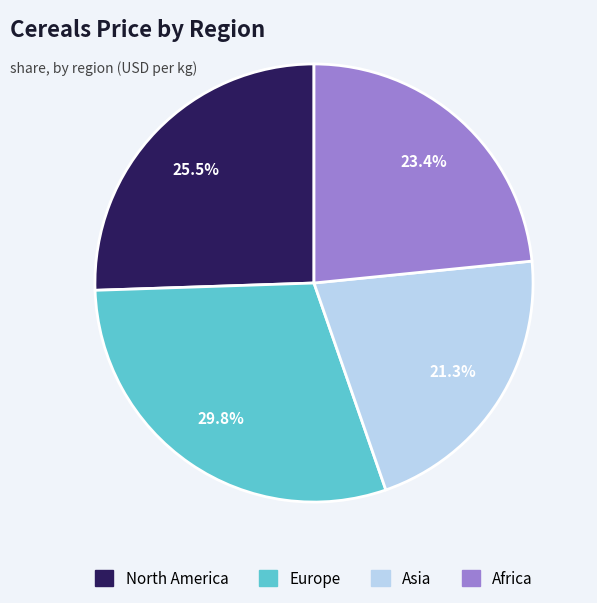

Which slice is the smallest?

Asia